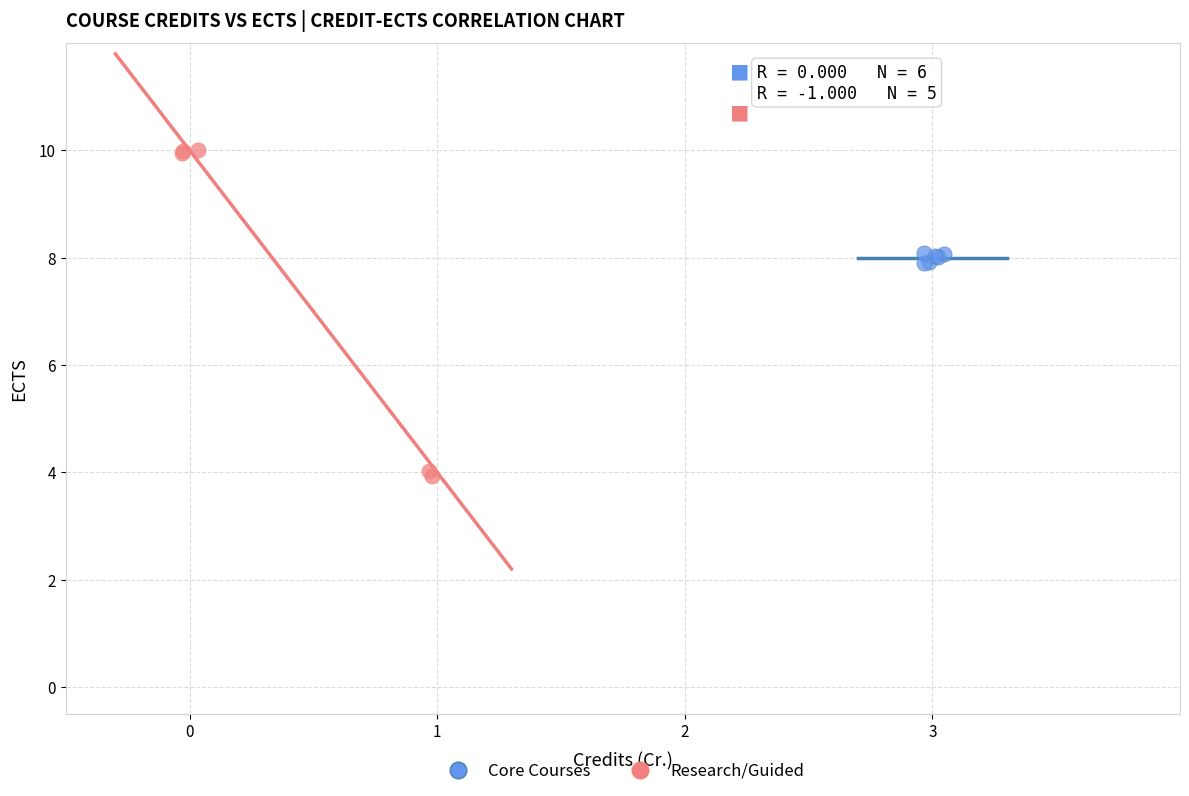

Which series has the widest spread of Y values?

Research/Guided